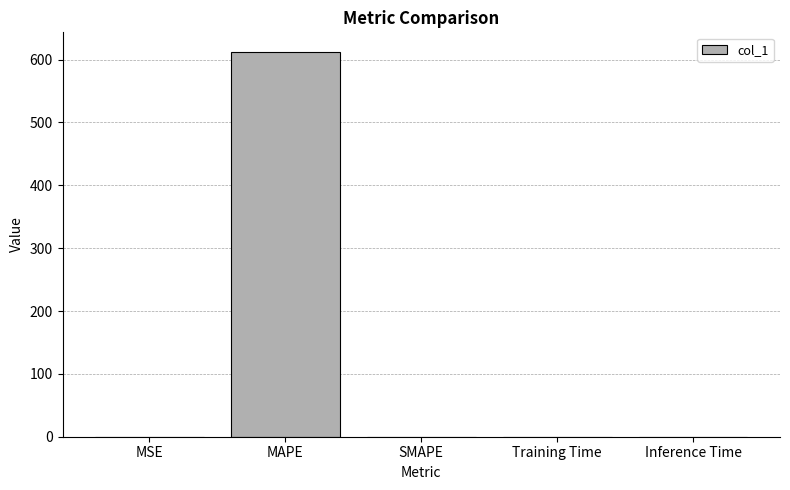

Count the number of data series in this chart.

1